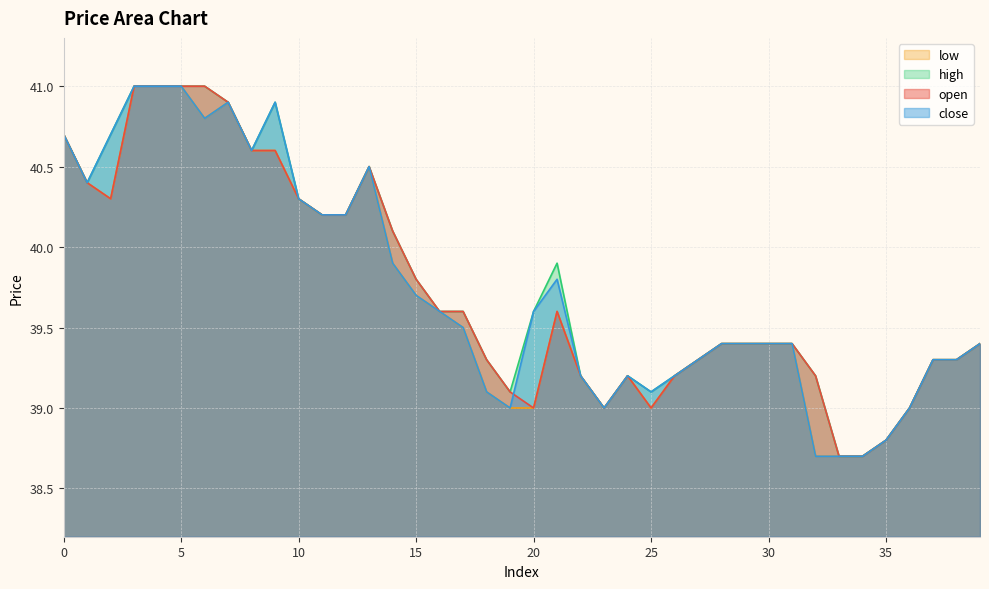

How many interior local peaks does the high series have?

4